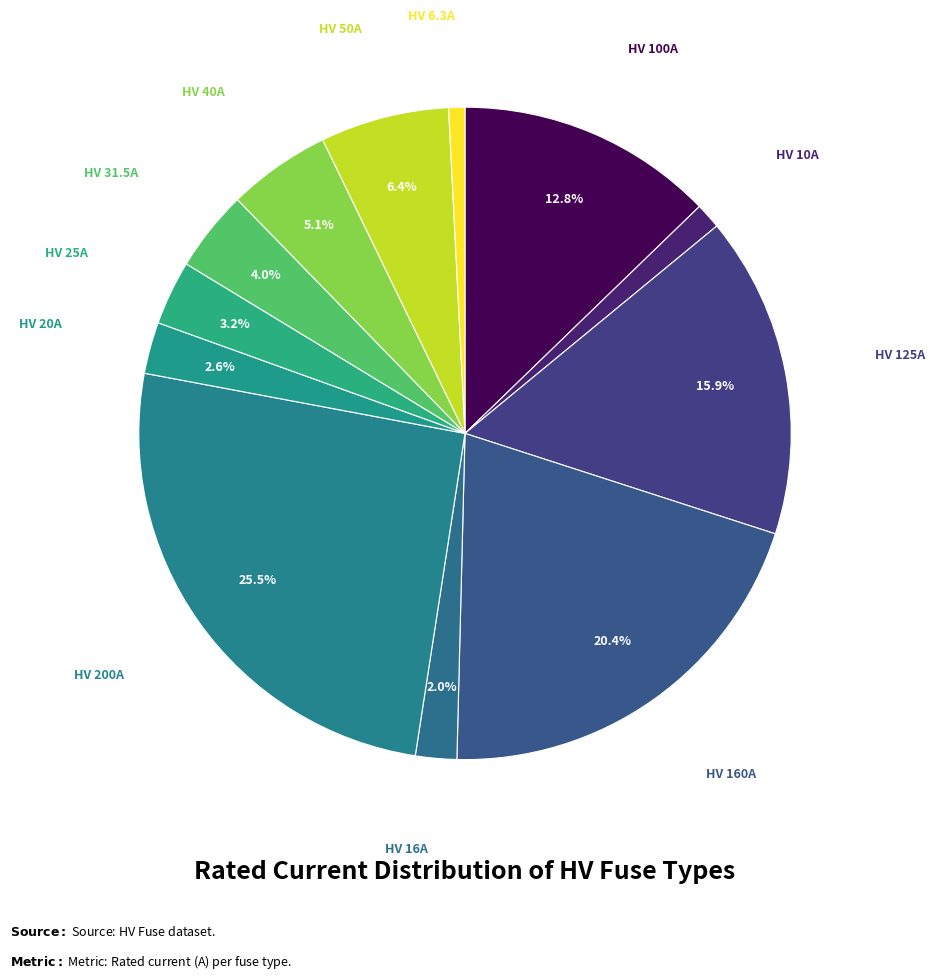

How many segments does this pie chart have?

12